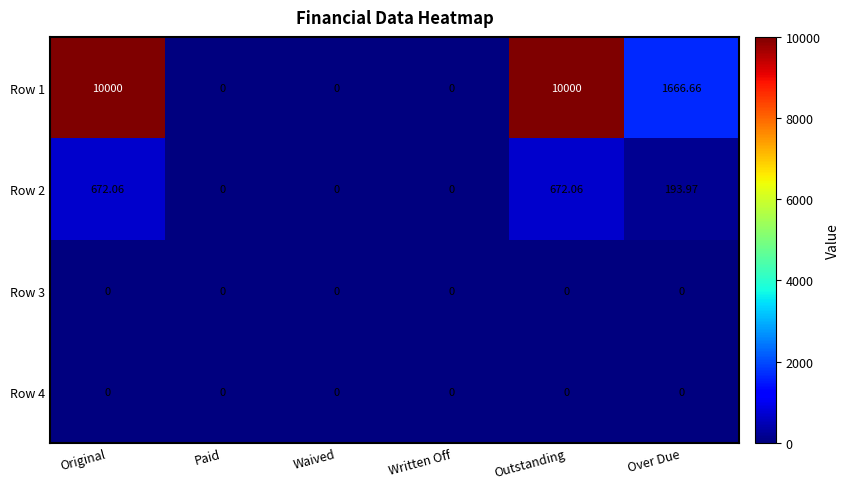

Where does the Row 1 series first go above 1666?

Original